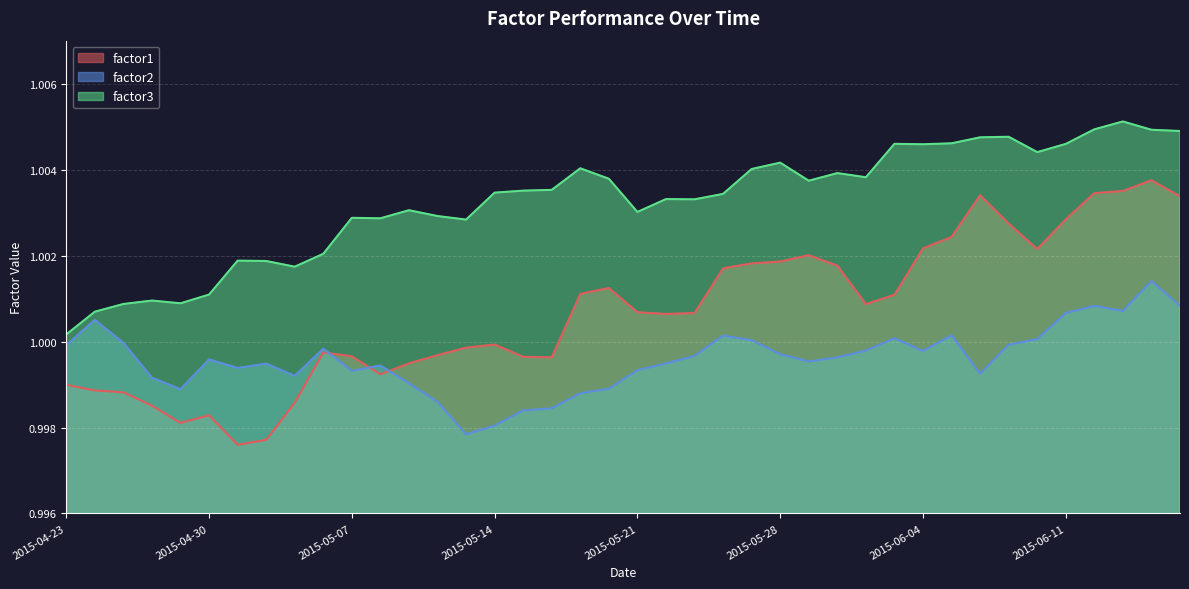

Reading left to right, extract all data points from this chart.

factor1: 1.0	1.0	1.0	1.0	1.0	1.0	1.0	1.0	1.0	1.0	1.0	1.0	1.0	1.0	1.0	1.0	1.0	1.0	1.0	1.0	1.0	1.0	1.0	1.0	1.0	1.0	1.0	1.0	1.0	1.0	1.0	1.0	1.0	1.0	1.0	1.0	1.0	1.0	1.0	1.0
factor2: 1.0	1.0	1.0	1.0	1.0	1.0	1.0	1.0	1.0	1.0	1.0	1.0	1.0	1.0	1.0	1.0	1.0	1.0	1.0	1.0	1.0	1.0	1.0	1.0	1.0	1.0	1.0	1.0	1.0	1.0	1.0	1.0	1.0	1.0	1.0	1.0	1.0	1.0	1.0	1.0
factor3: 1.0	1.0	1.0	1.0	1.0	1.0	1.0	1.0	1.0	1.0	1.0	1.0	1.0	1.0	1.0	1.0	1.0	1.0	1.0	1.0	1.0	1.0	1.0	1.0	1.0	1.0	1.0	1.0	1.0	1.0	1.0	1.0	1.0	1.0	1.0	1.0	1.0	1.0	1.0	1.0